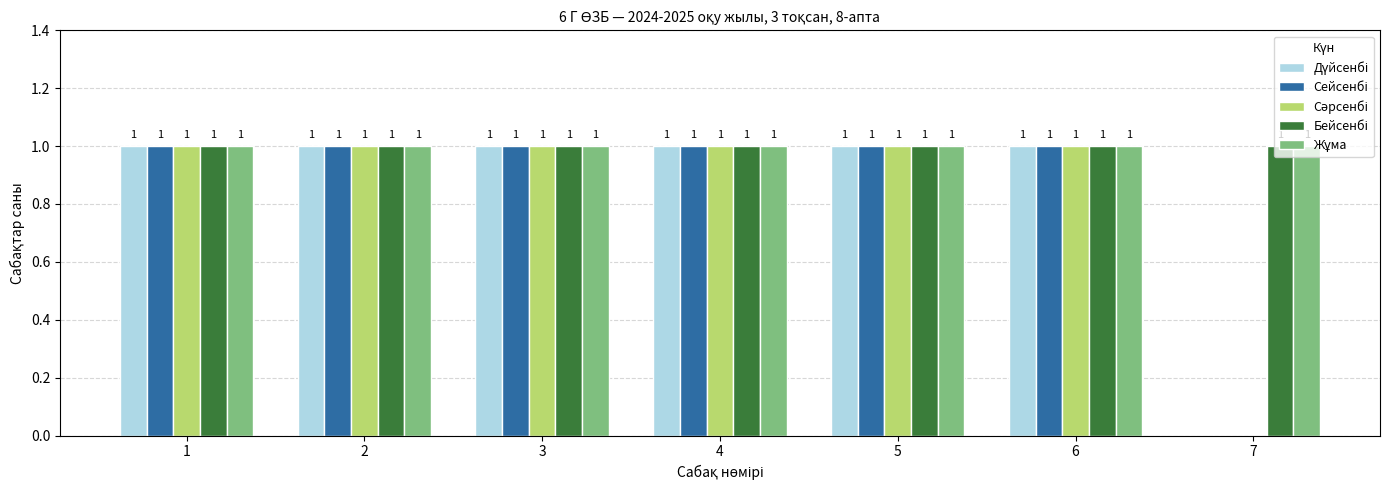

What is the total value across all series at 1?

5